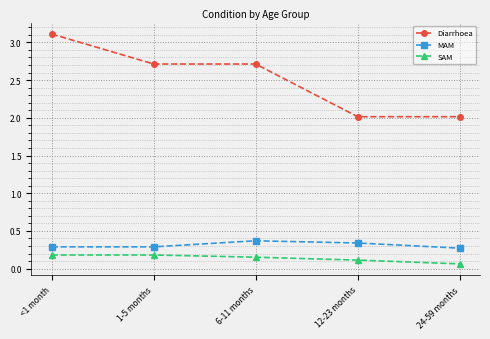

At which category is the sum across all series the highest?

<1 month